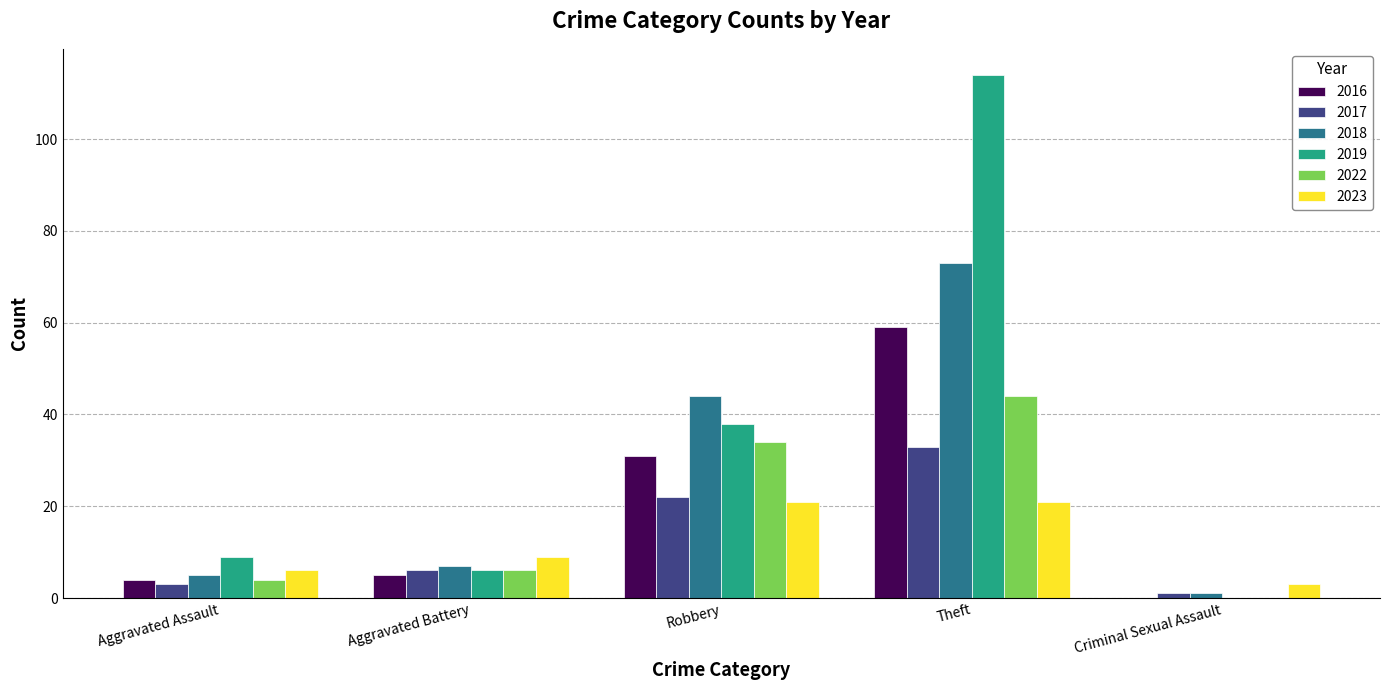

How many series are shown in this chart?

6